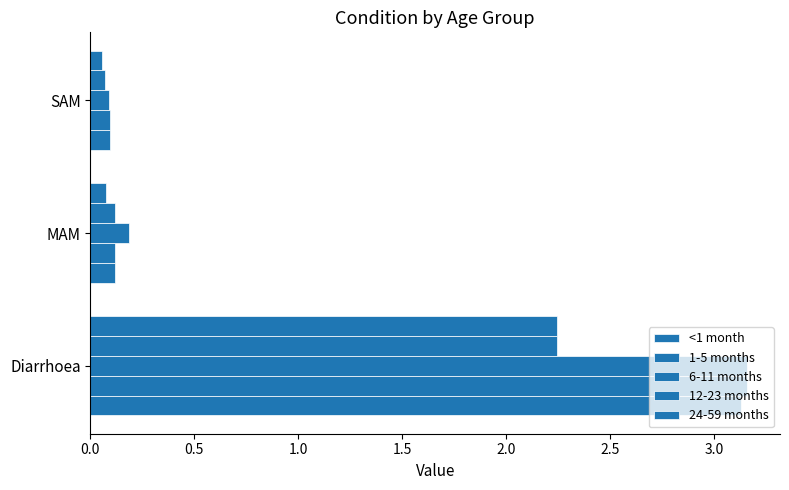

How many distinct data groups are displayed?

5